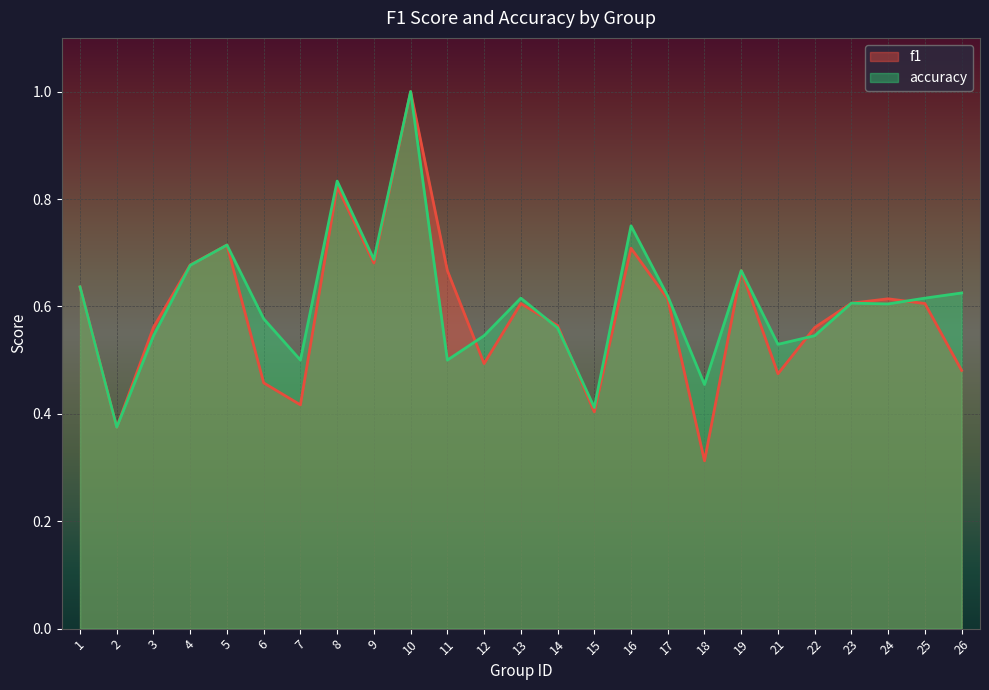

True or false: f1 and accuracy cross at least once.

True